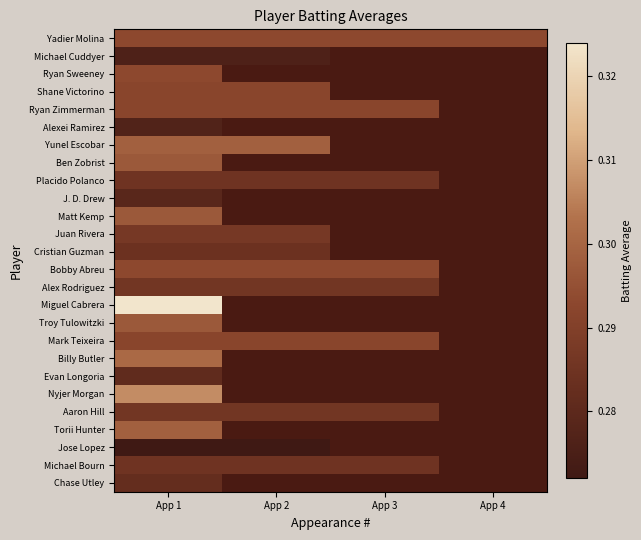

At which category does the chart reach its minimum across all series?

App 1